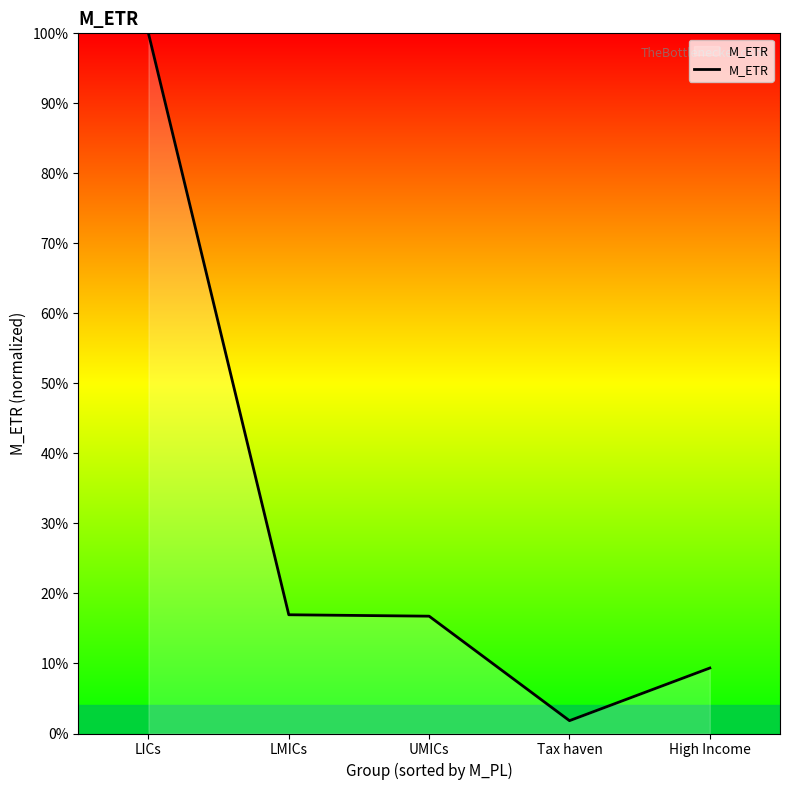

What is the value of the 3rd point from the left?

0.2